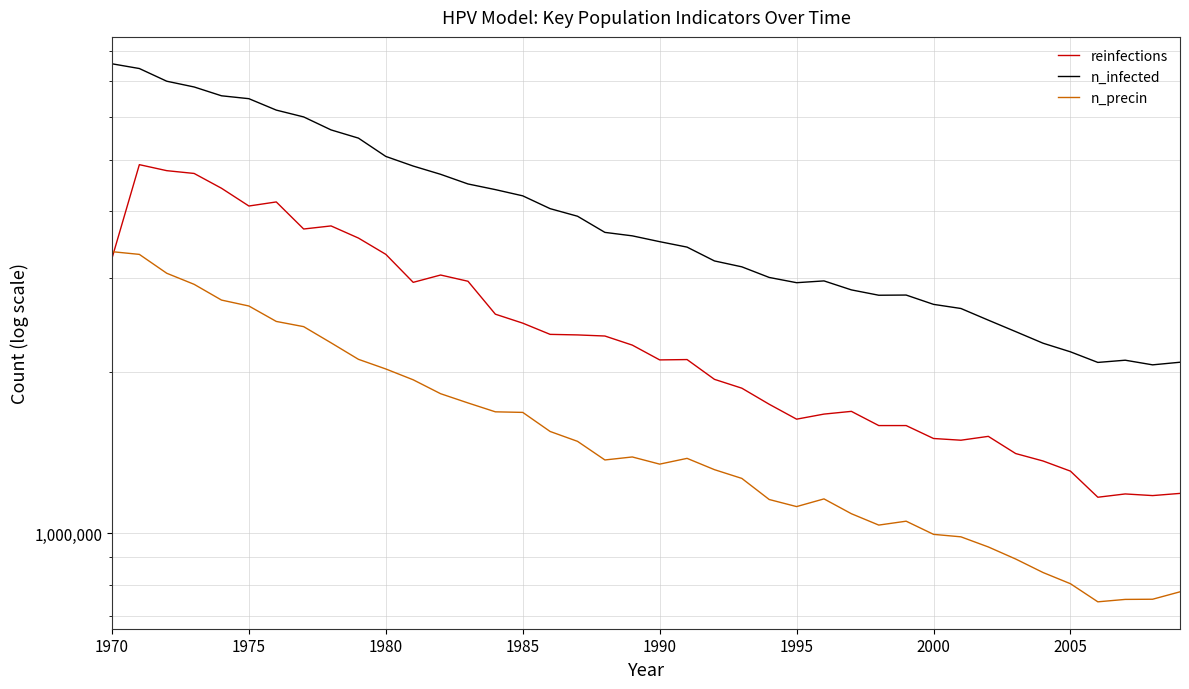

How many lines are shown in the chart?

3